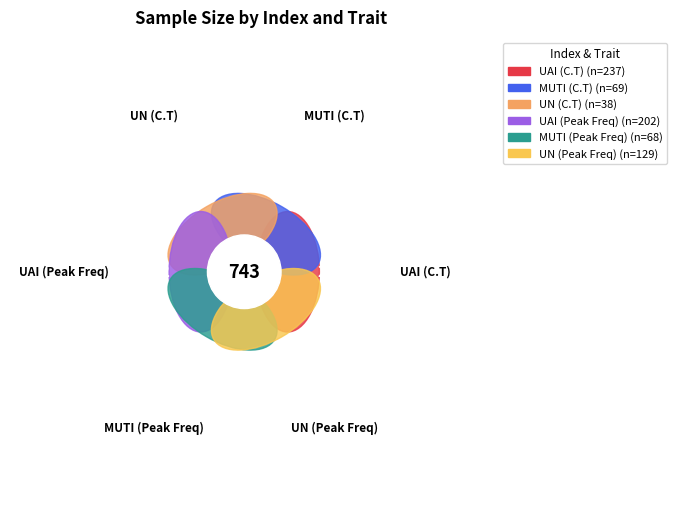

Does any single category account for the majority?

No